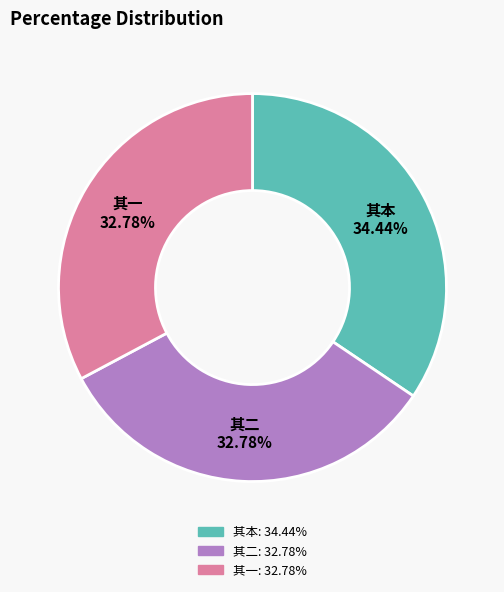

Does any single category account for the majority?

No